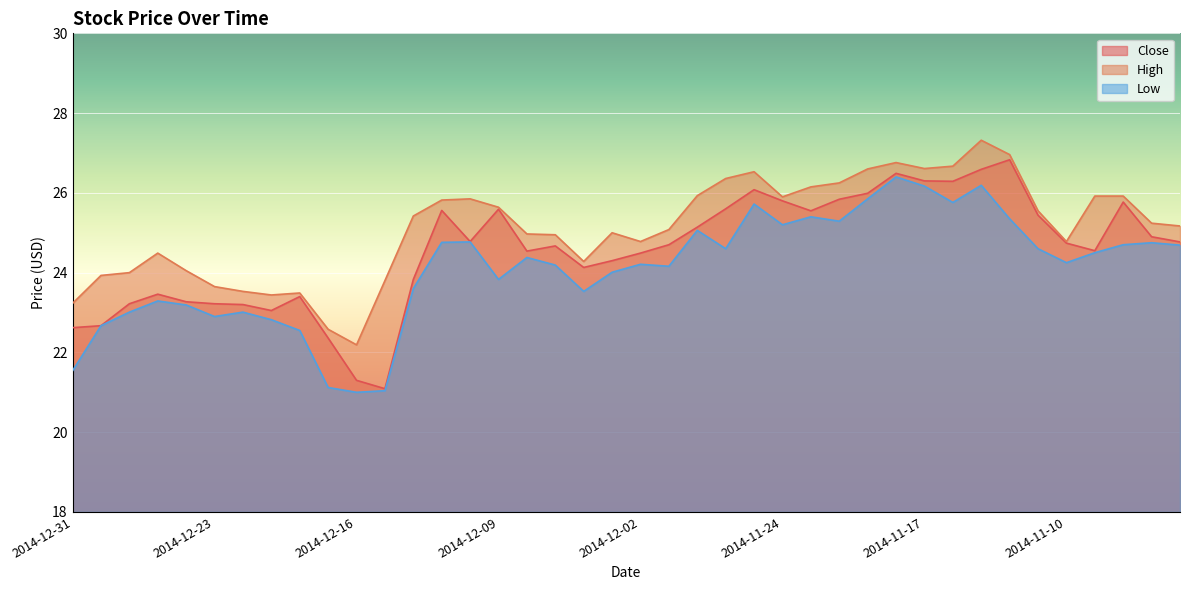

At which label does High reach its peak?

2014-11-13